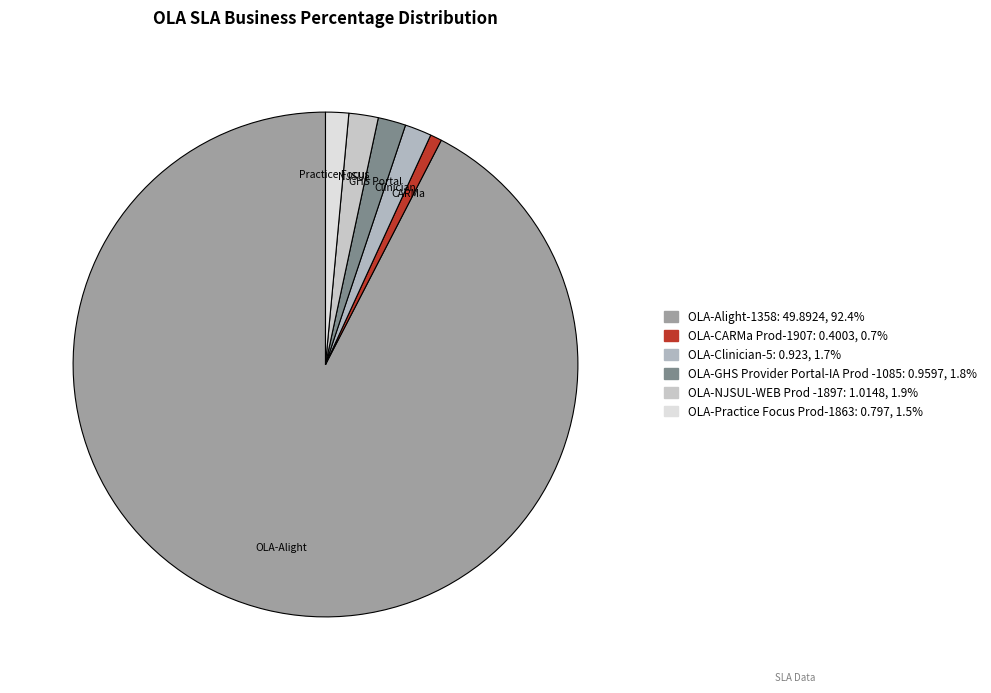

Do Practice Focus and CARMa together represent more than half of the pie?

No